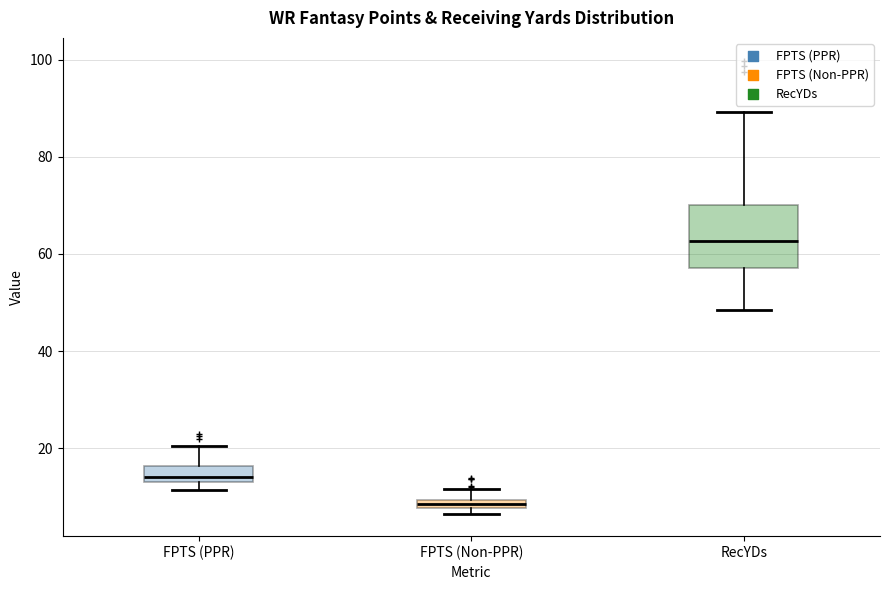

Which box is the tallest, from its lower edge to its upper edge?

RecYDs